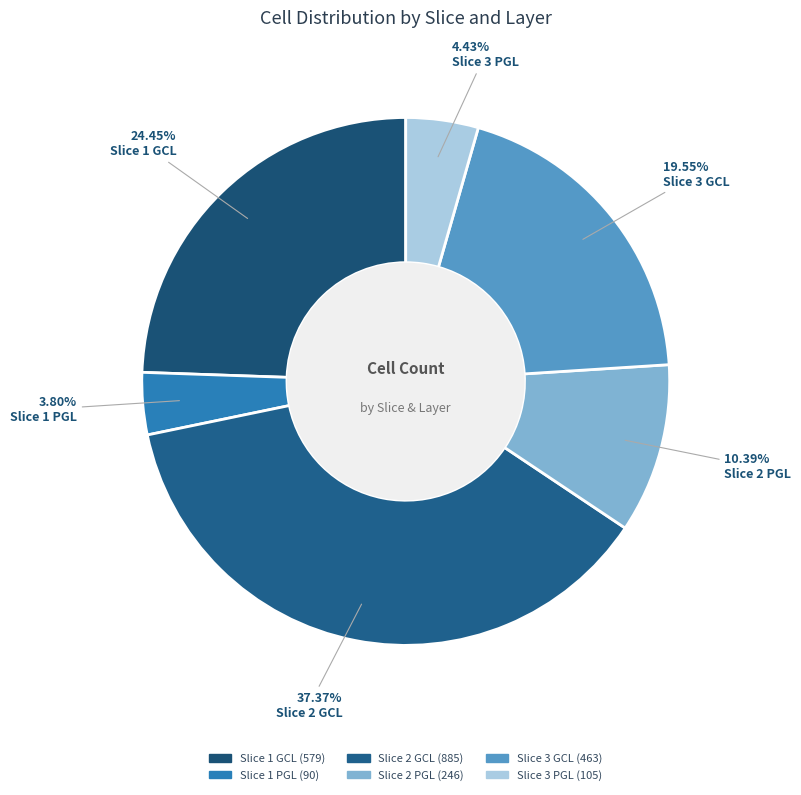

To the nearest percent, what is the difference between the Slice 2 GCL and Slice 3 GCL slice percentages?

18%